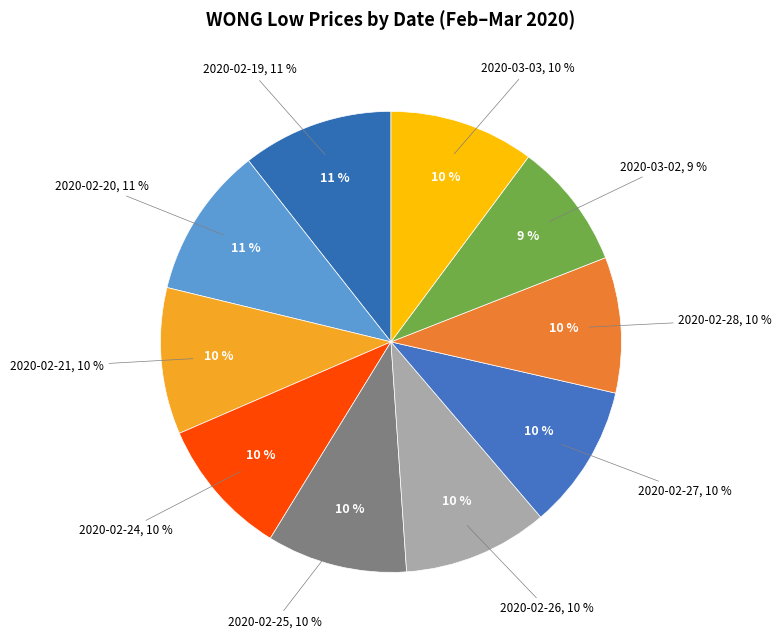

Which slice is the smallest?

2020-03-02